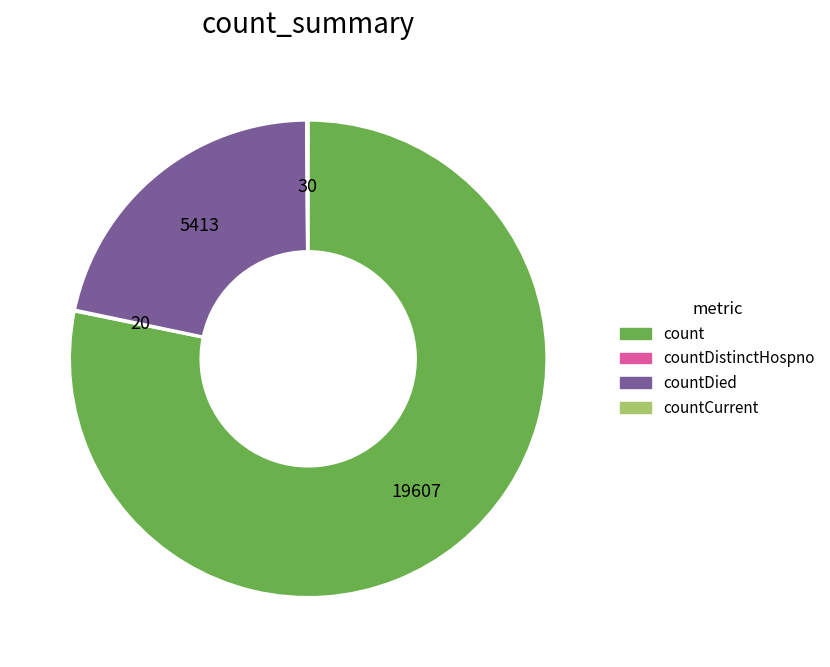

Does any single category account for the majority?

Yes